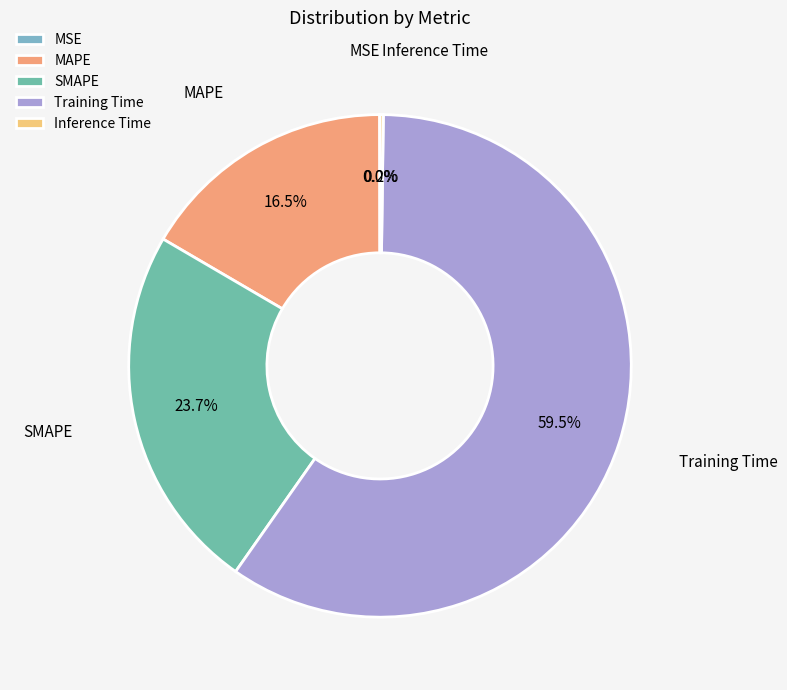

What is the largest slice in the pie chart?

Training Time